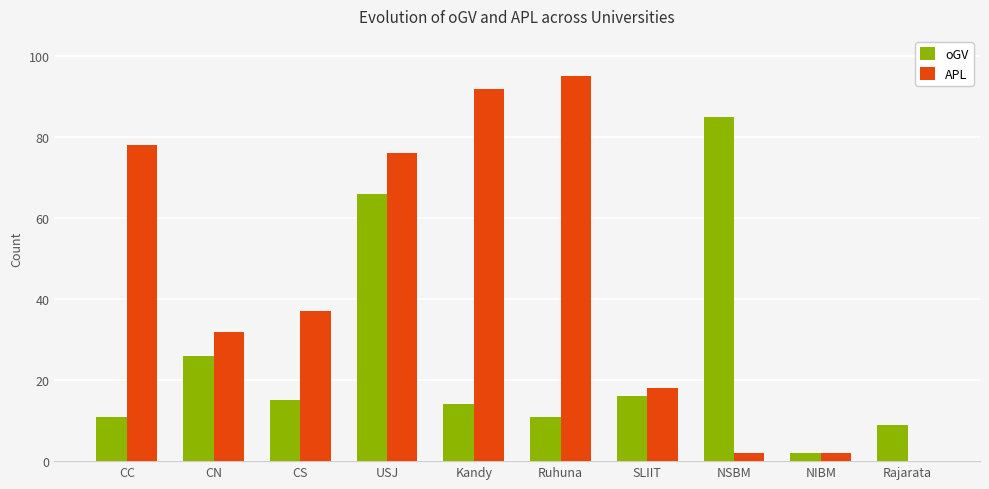

What is the highest value of the APL series?

95